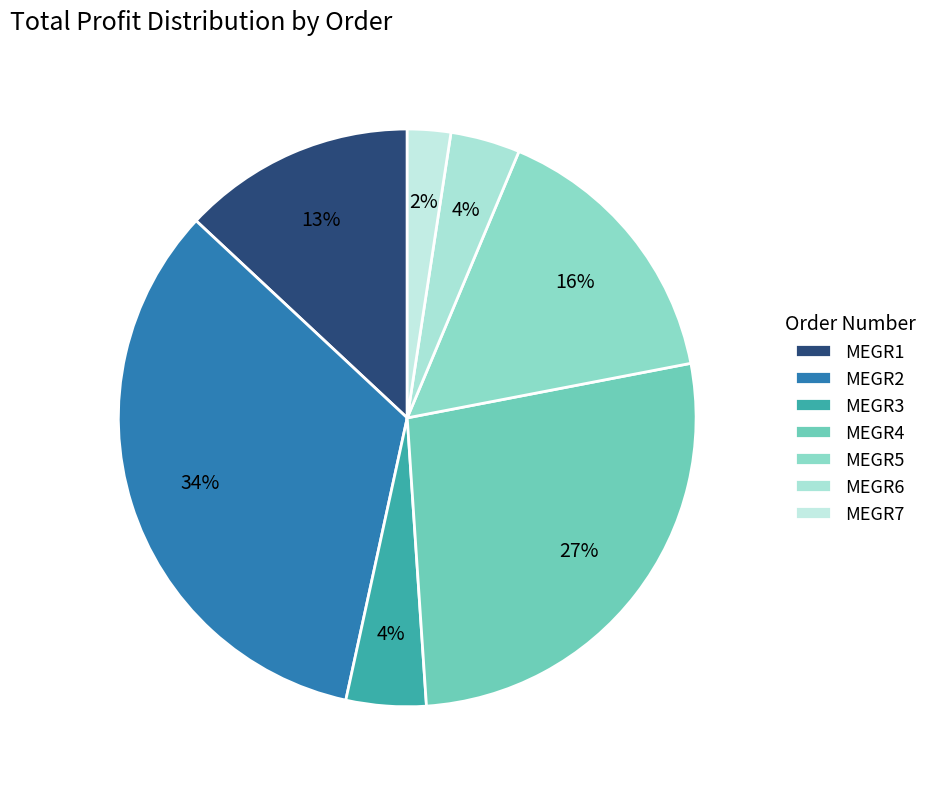

Does MEGR3 account for over 50% of the chart?

No